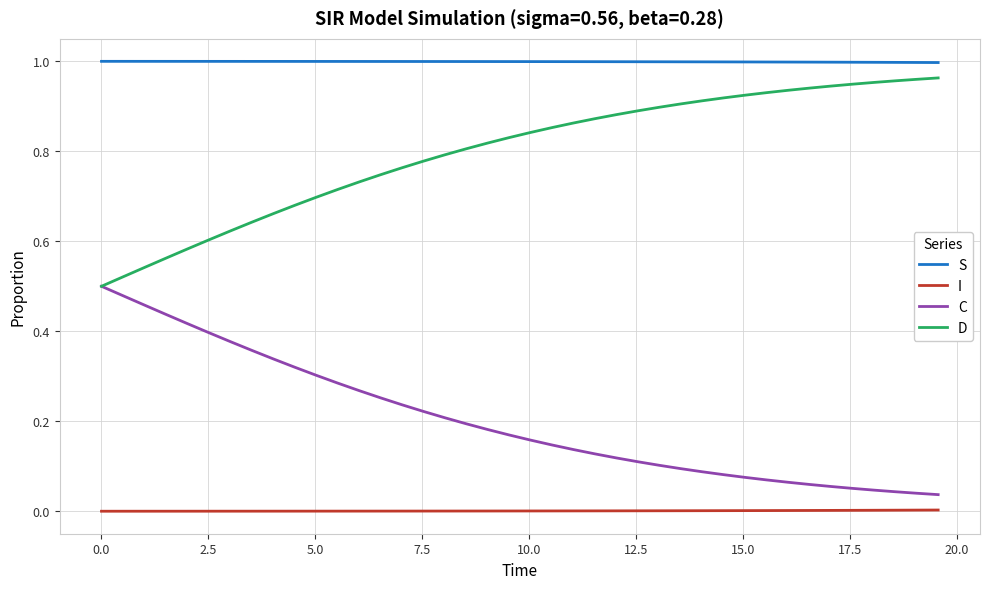

List the series in order of their overall mean, highest first.

S, D, C, I